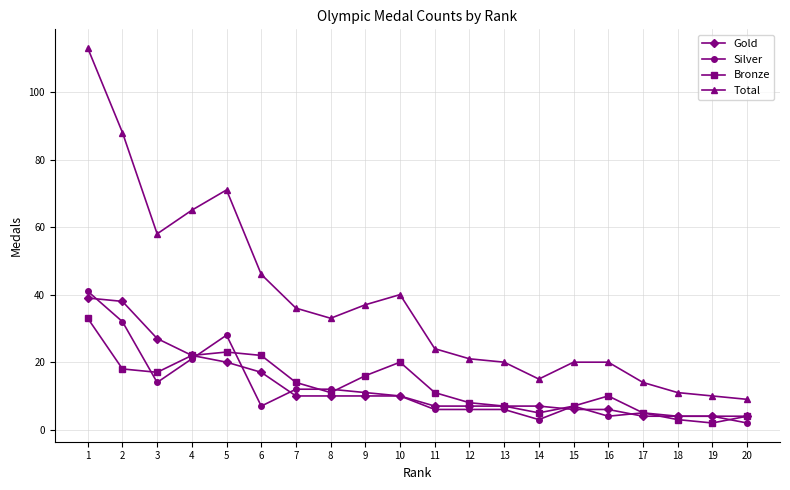

Where is the first local minimum for Silver?

3